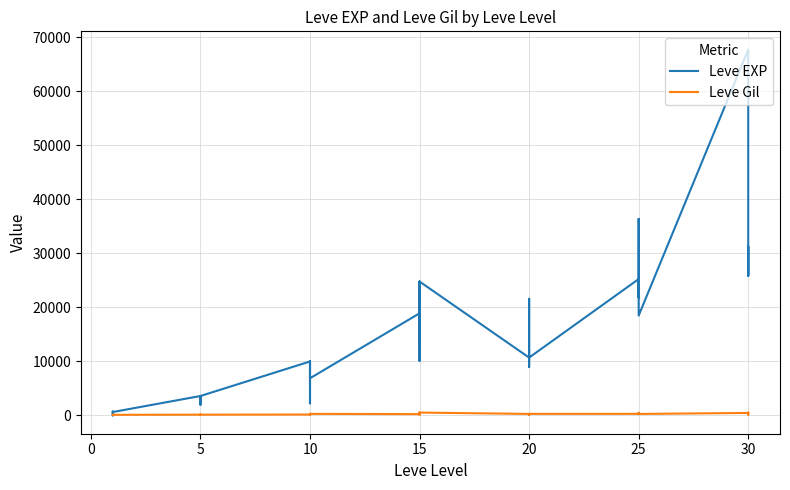

How many interior local valleys does the Leve EXP series have?

12